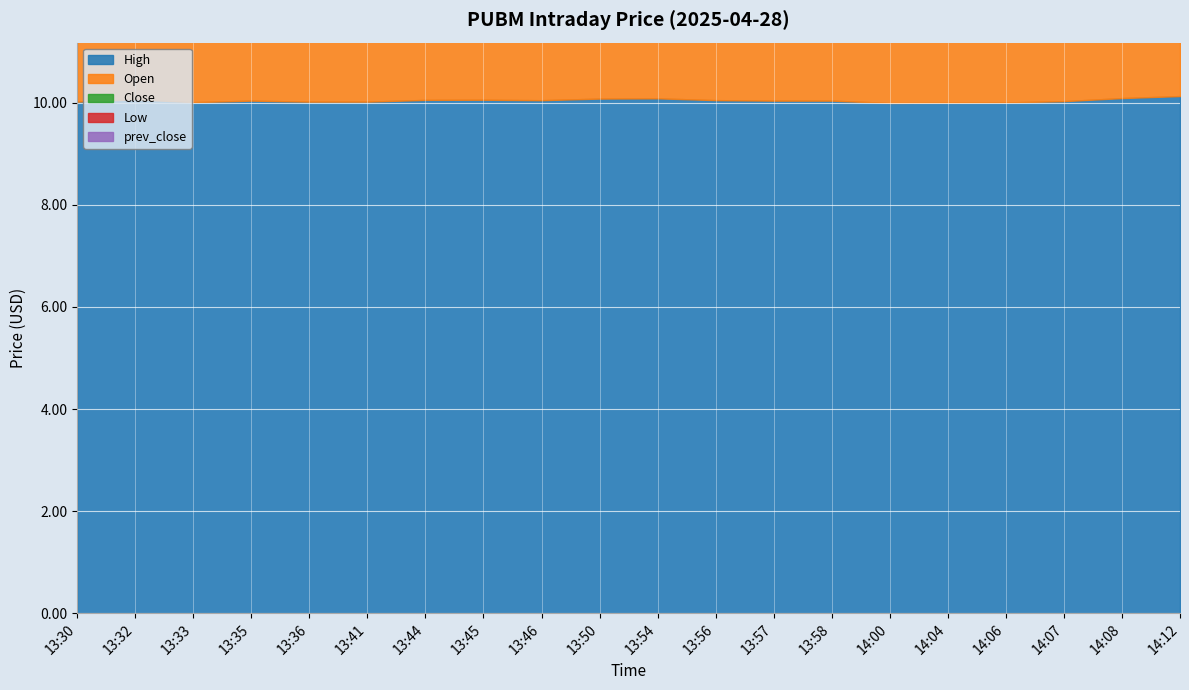

How many lines are shown in the chart?

5